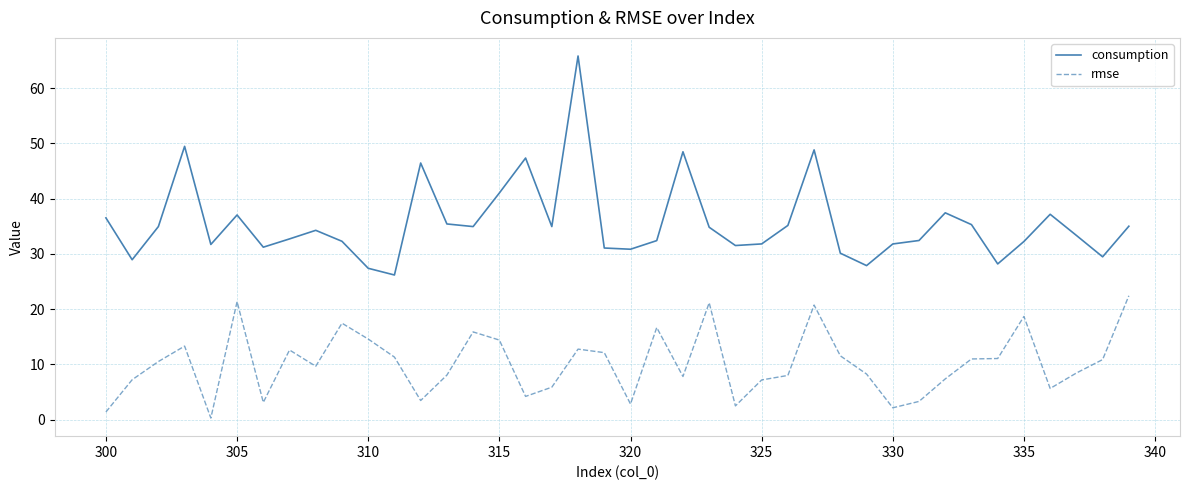

What is the greatest value displayed?

65.8